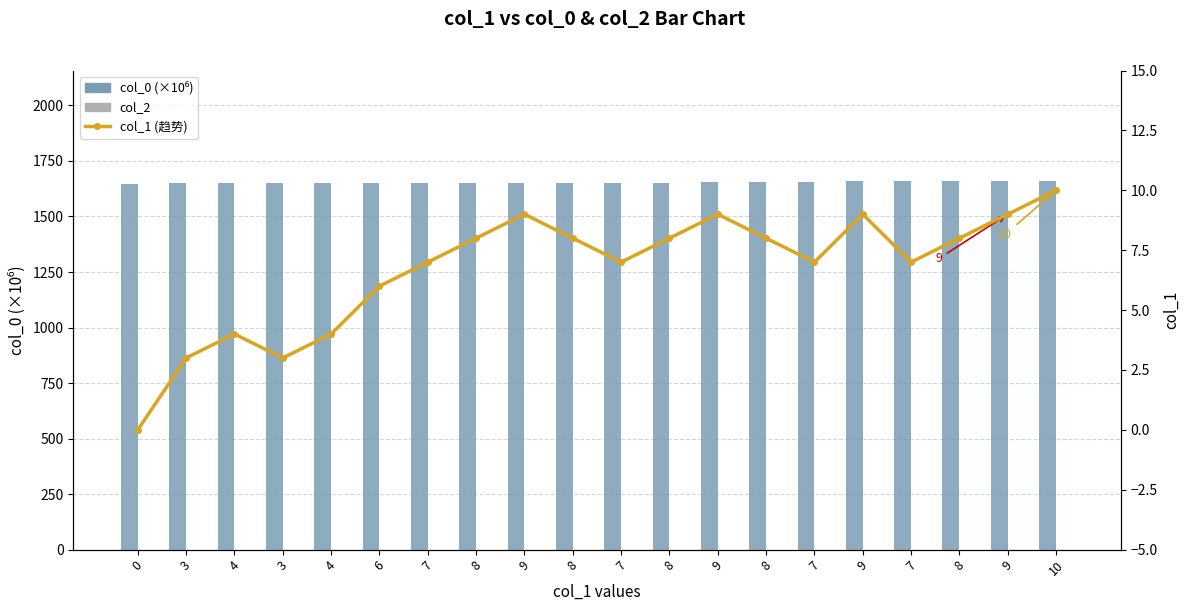

What is the sum of all col_0 (×10⁶) values?

33058.0